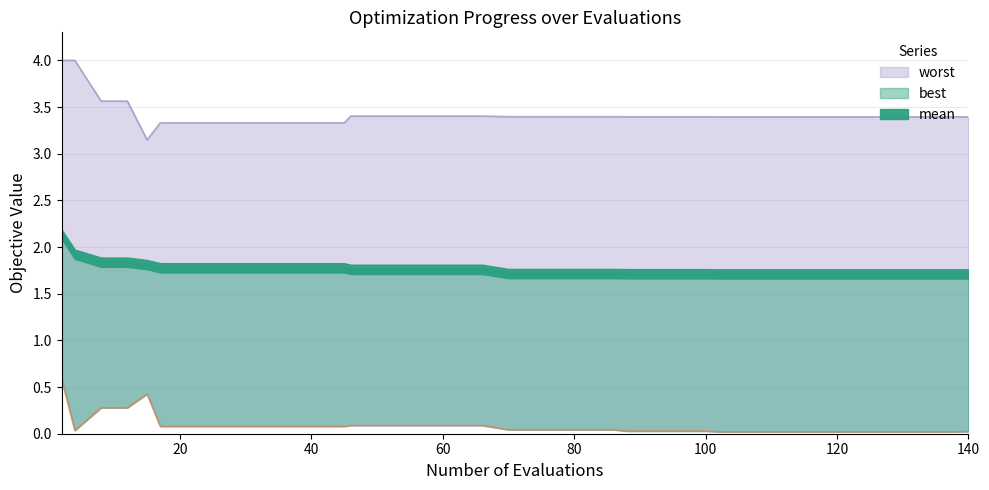

At which category is the sum across all series the highest?

2